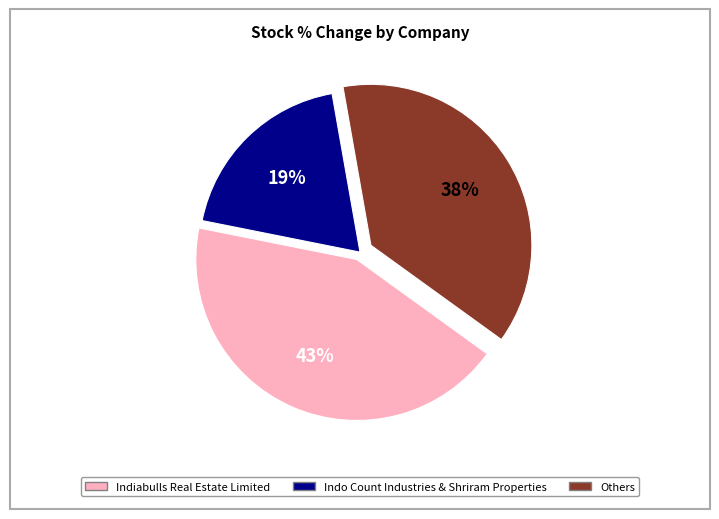

Is there a majority slice in this chart?

No